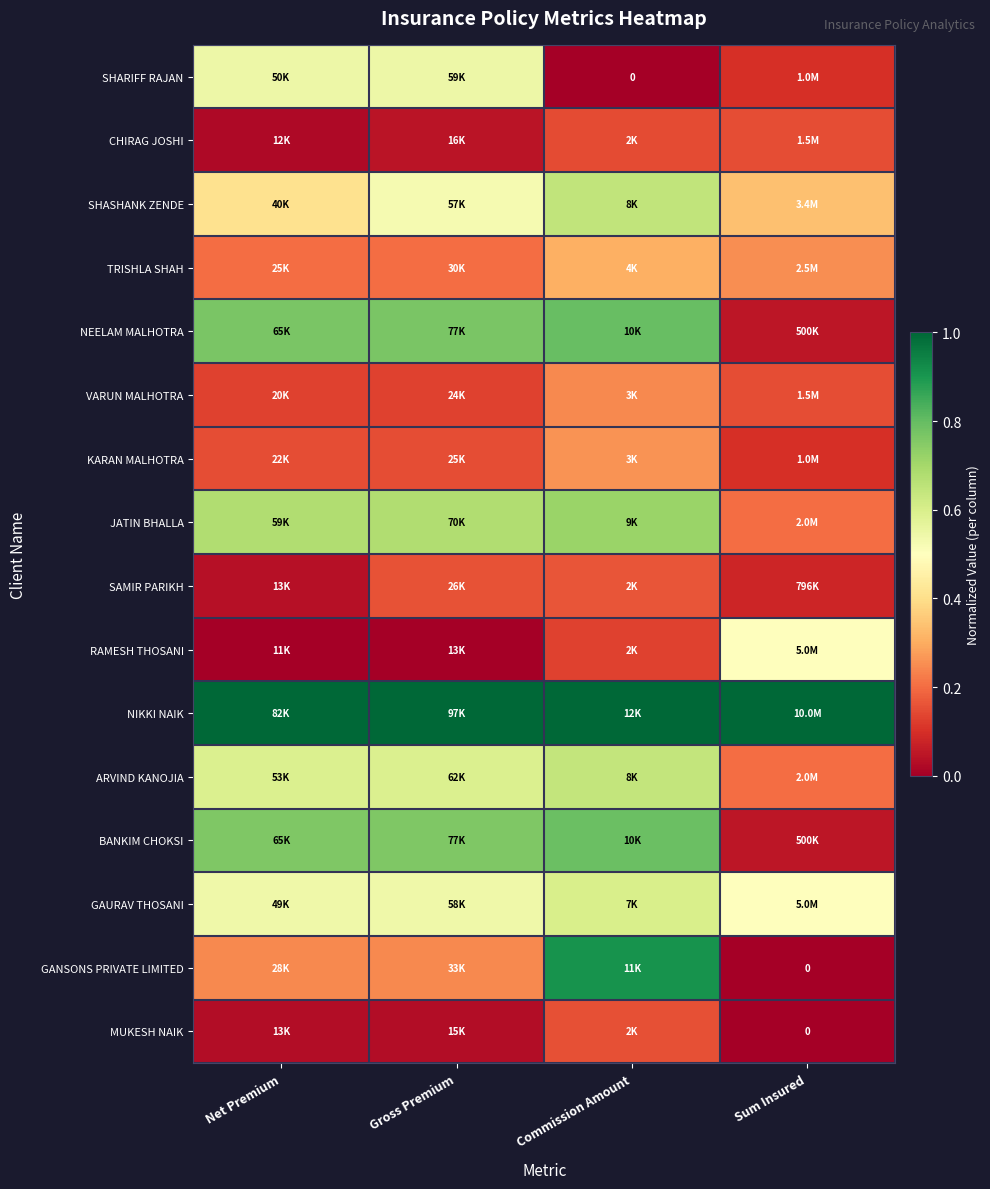

Rank the categories by NEELAM MALHOTRA value from highest to lowest.

Commission Amount, Net Premium, Gross Premium, Sum Insured